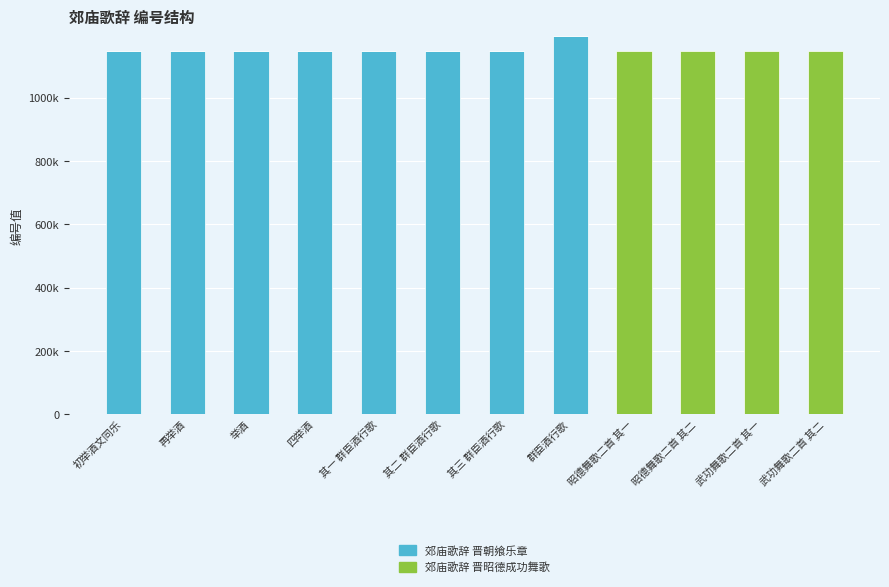

What are all the series names shown in the legend?

郊庙歌辞 晋朝飨乐章, 郊庙歌辞 晋昭德成功舞歌